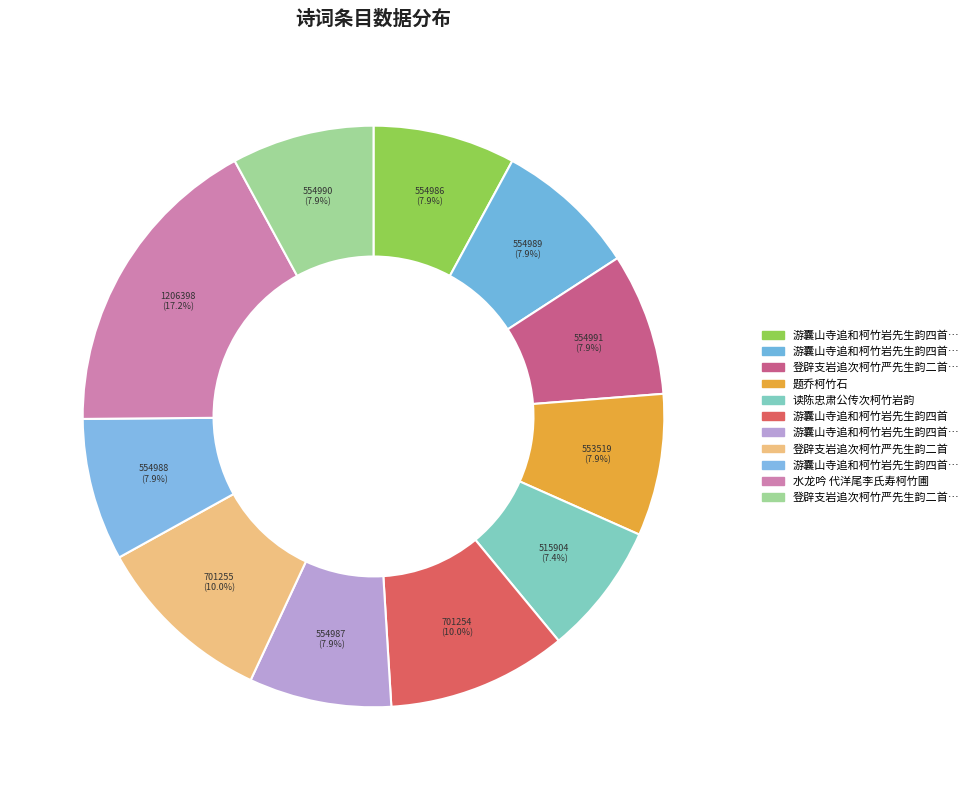

How many slices are in this pie chart?

11